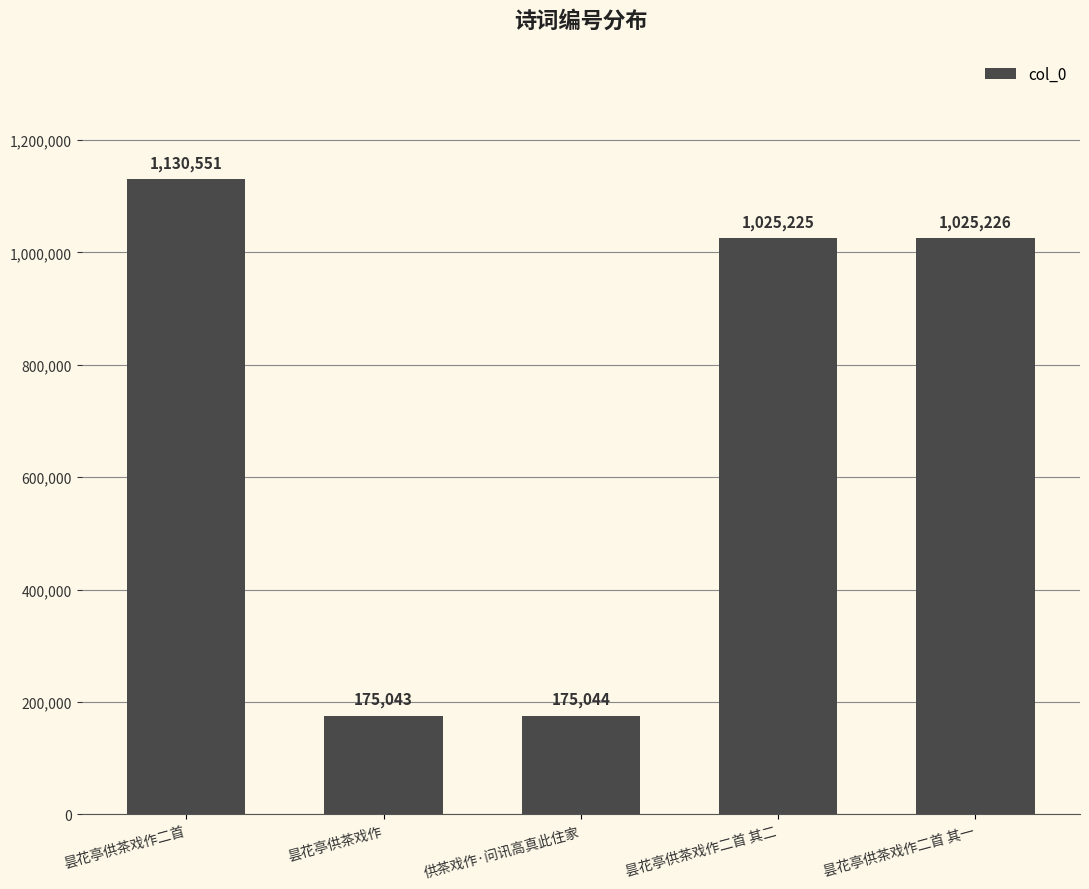

What is the sum of the values at 昙花亭供茶戏作二首 其二 and 昙花亭供茶戏作?

1200268